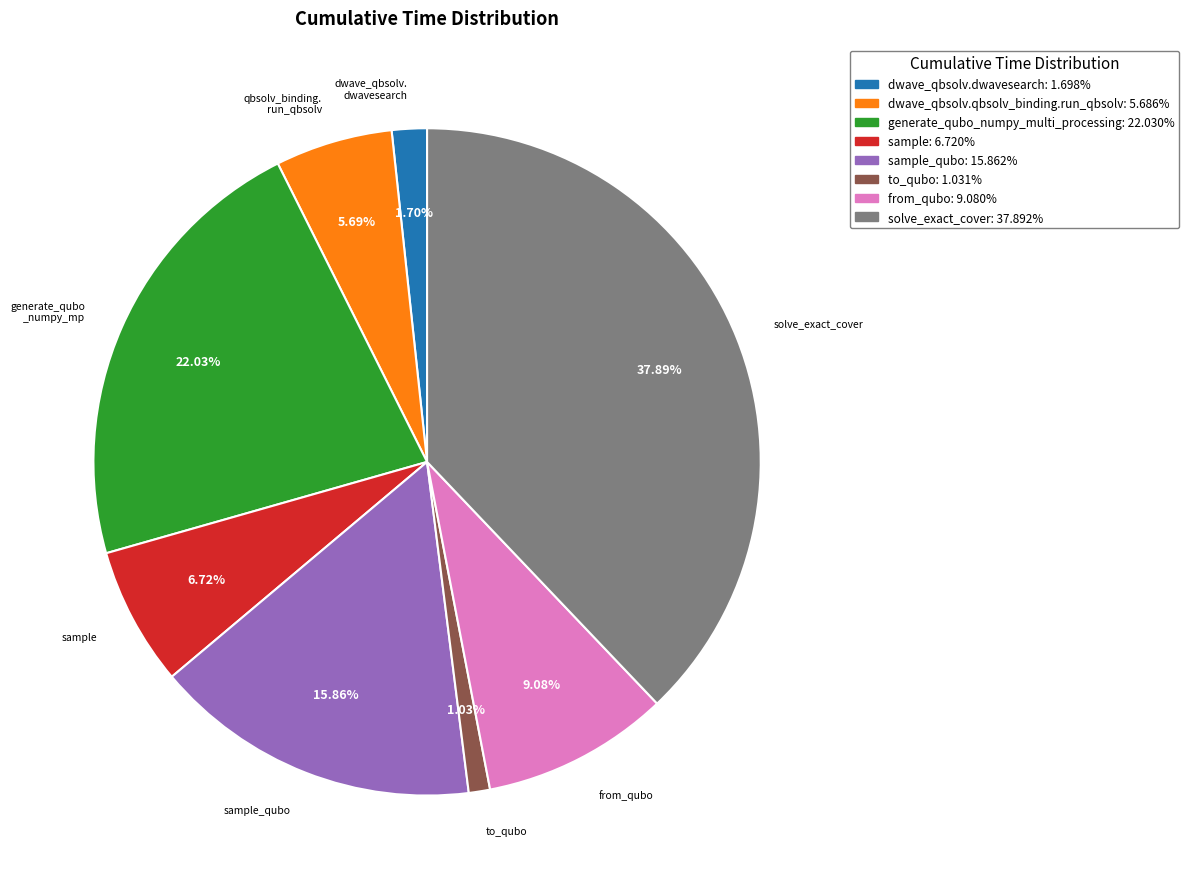

Approximately how many times larger is the value at solve_exact_cover: 37.892% compared to dwave_qbsolv.qbsolv_binding.run_qbsolv: 5.686%?

6.7